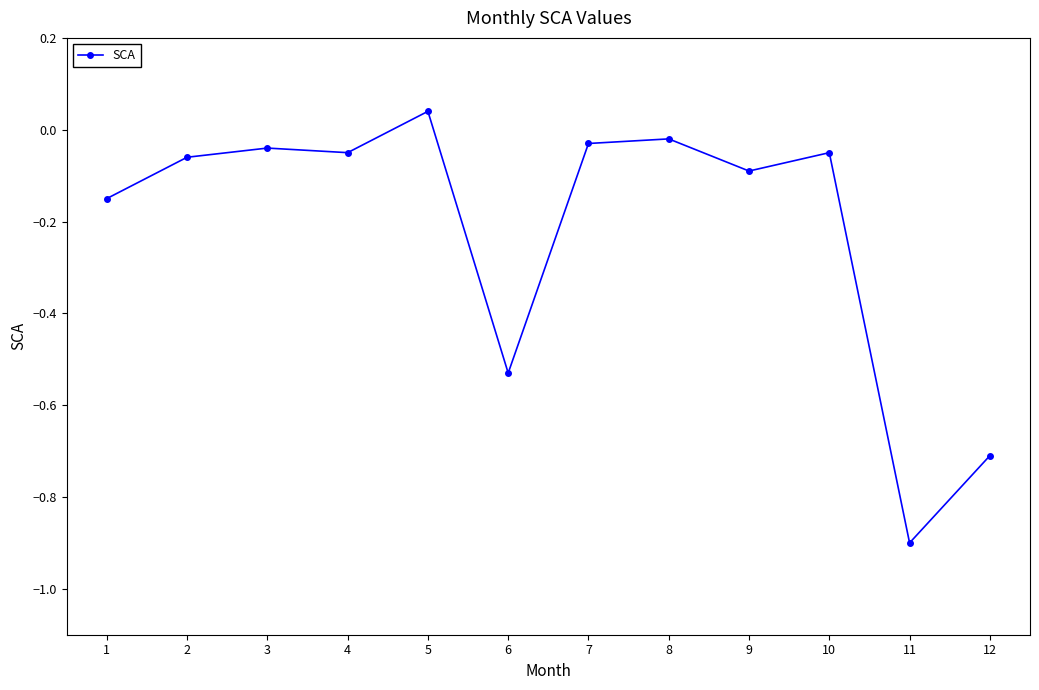

How many values are below 0?

11